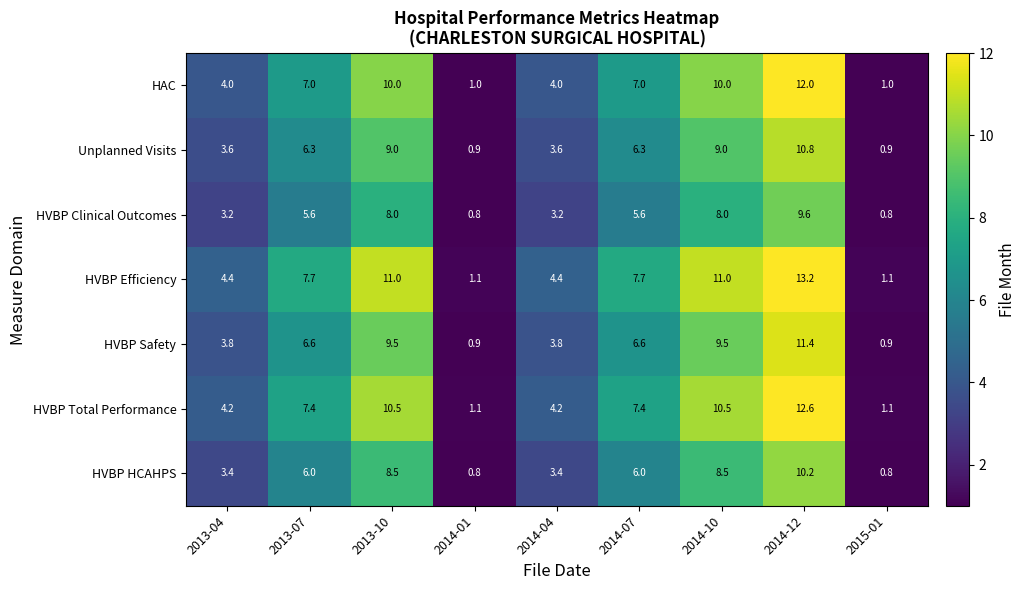

The value of HVBP Total Performance at 2014-10 is 10.5. True or false?

True